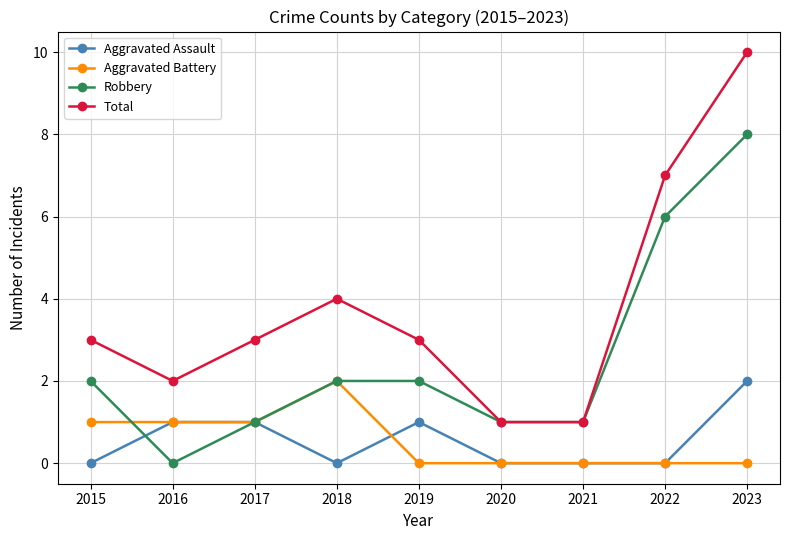

What is the greatest value displayed?

10